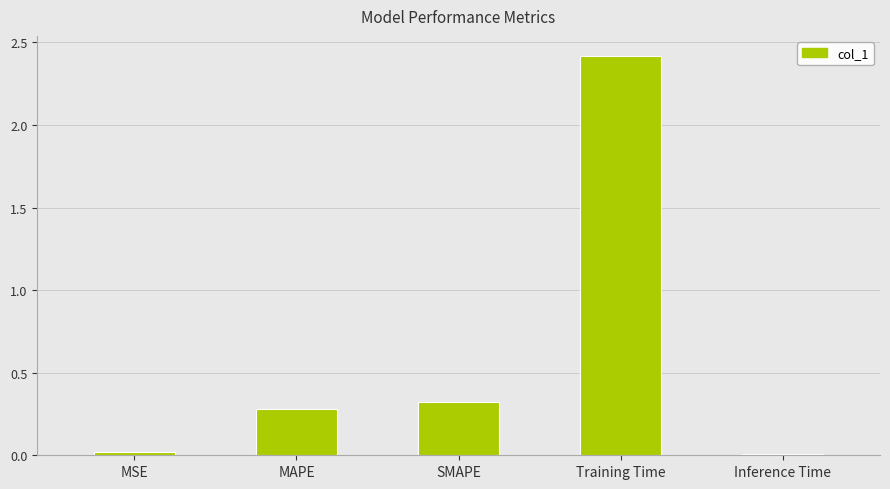

What is the difference between the second highest and minimum values?

0.3